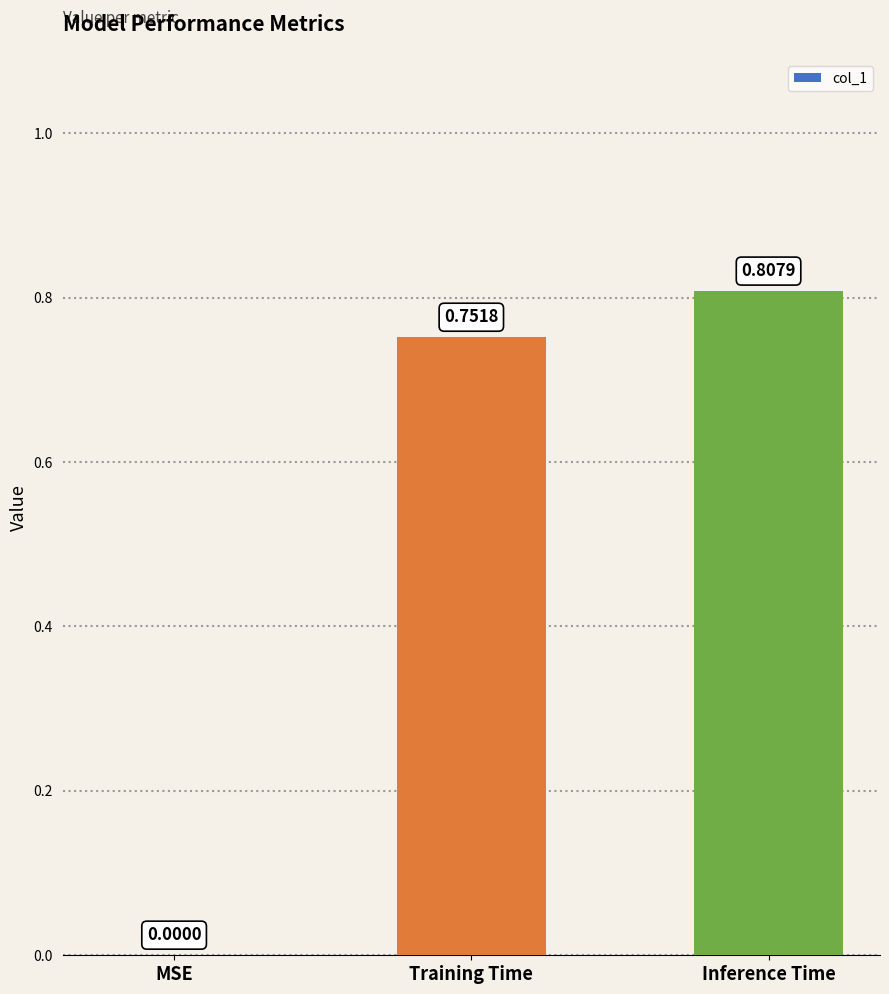

Which category has the highest value across all series?

Inference Time